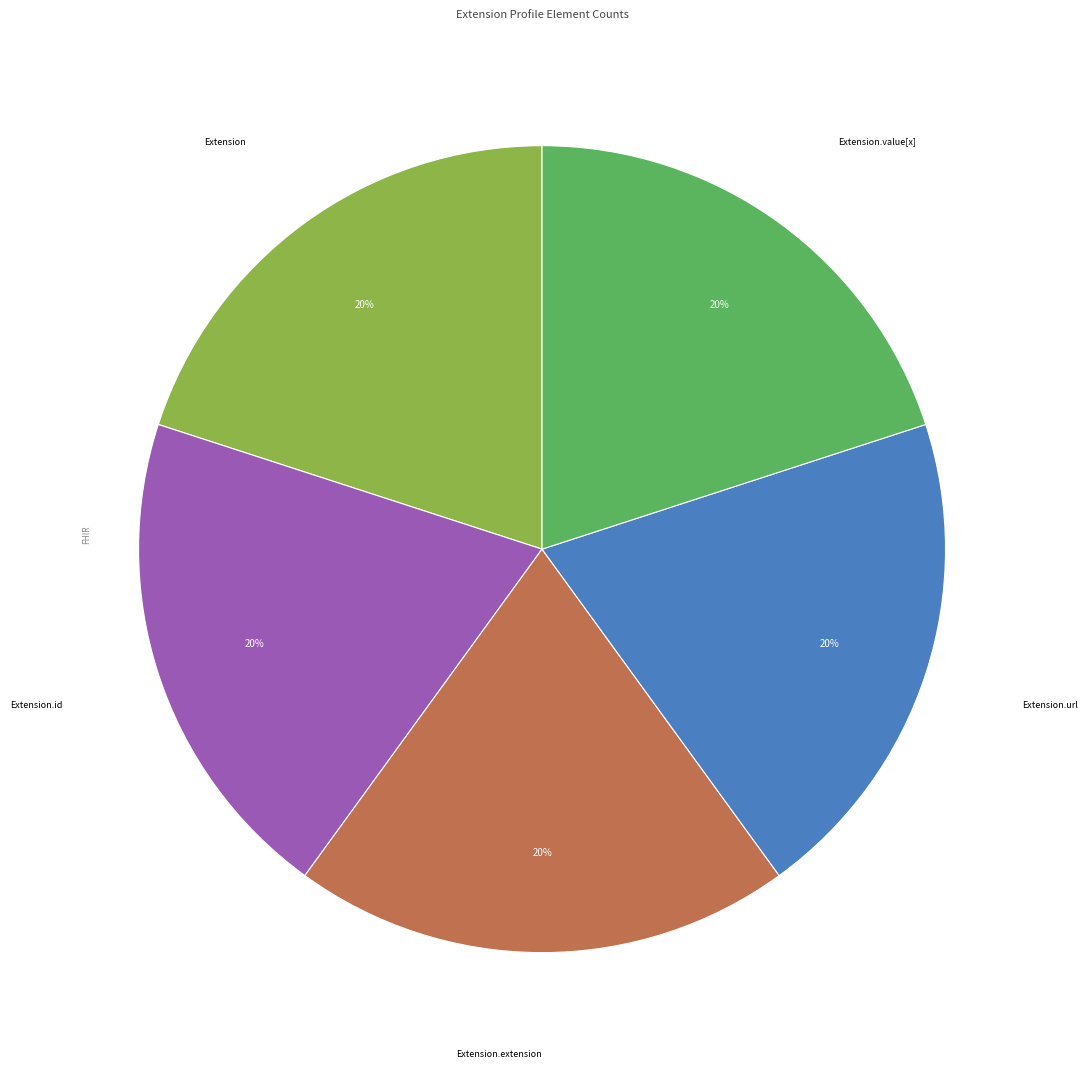

Is there a majority slice in this chart?

No